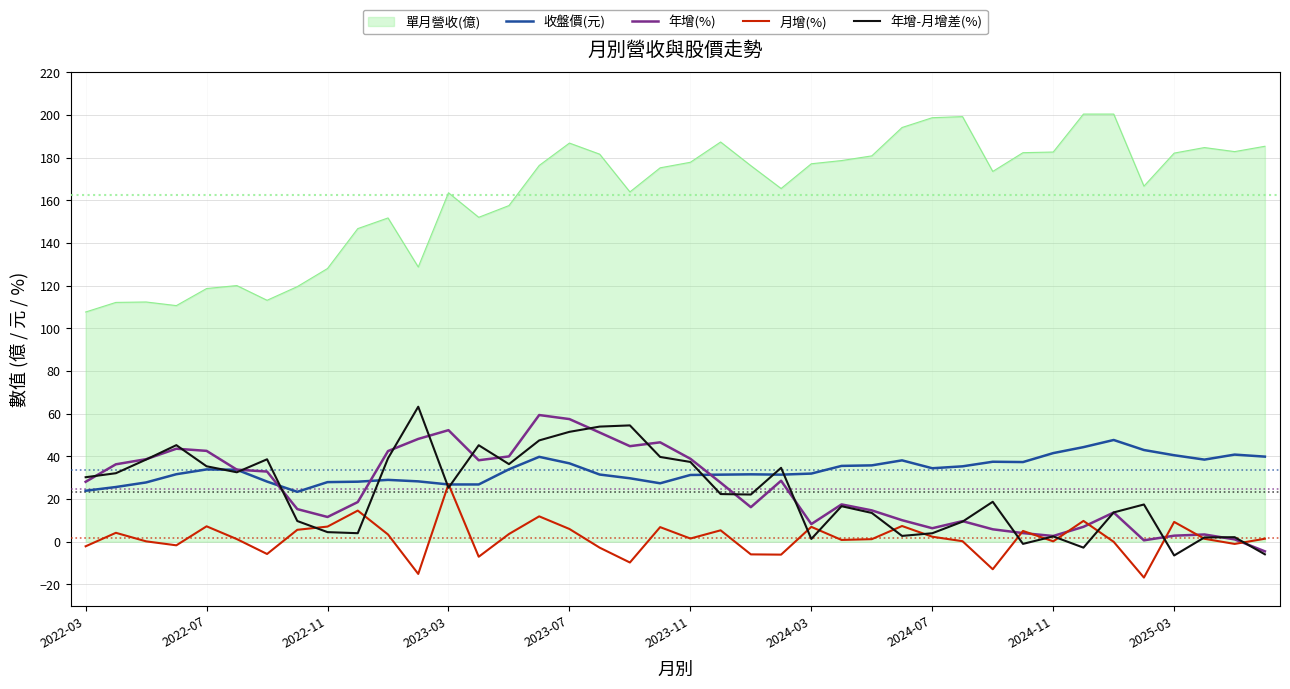

What is the sum of all 收盤價(元) values?

1342.8